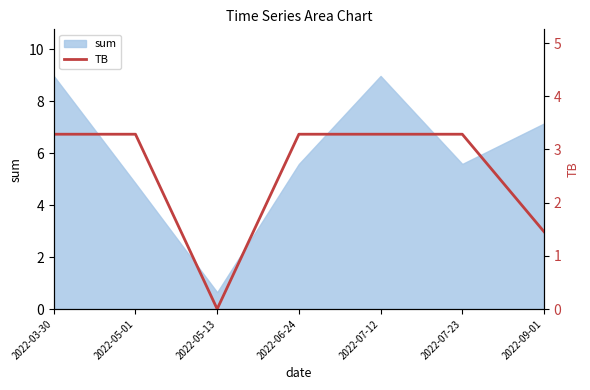

At which label does sum reach its minimum?

2022-05-13